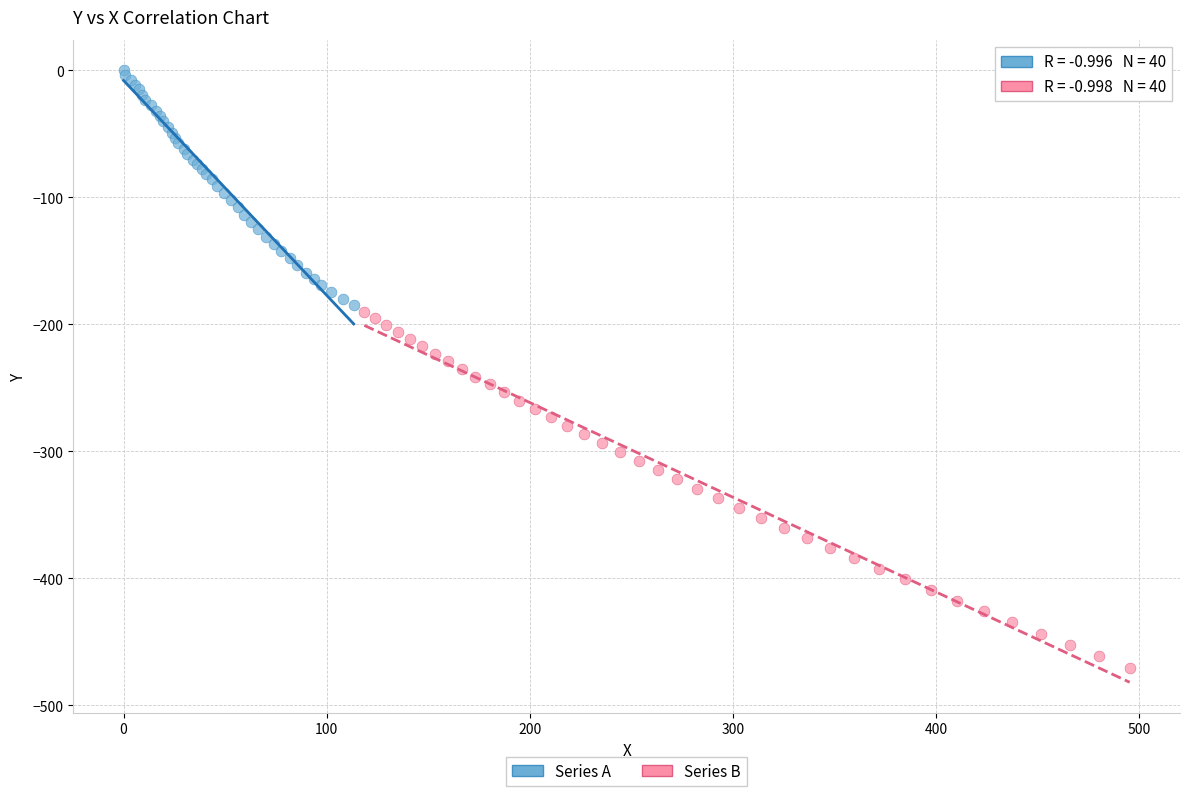

What are all the series names shown in the legend?

Series A, Series B